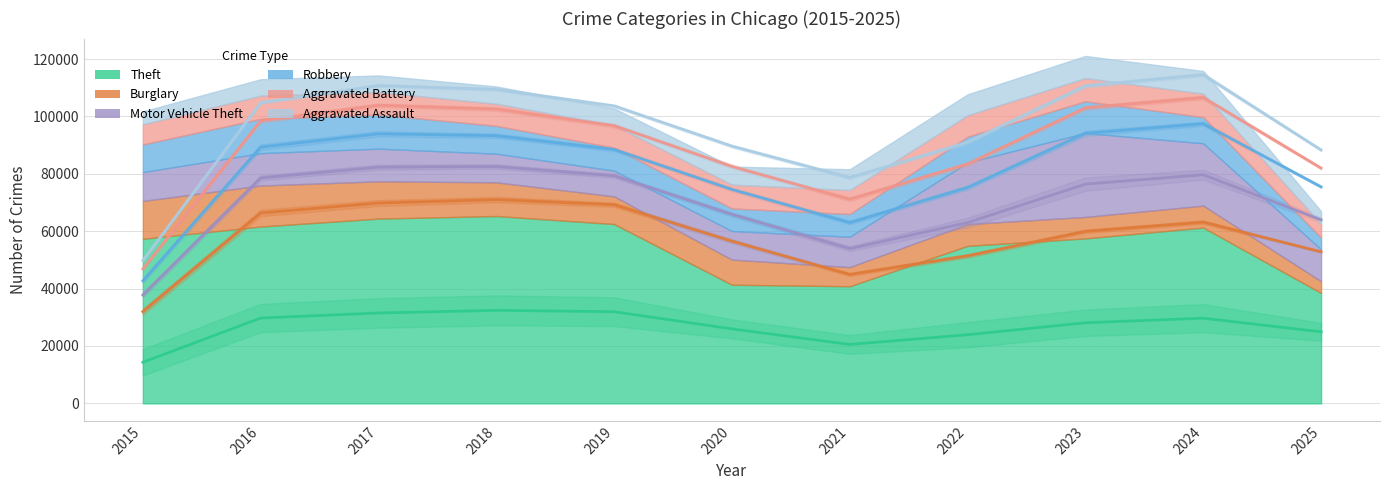

True or false: Theft and Burglary intersect in this chart.

False